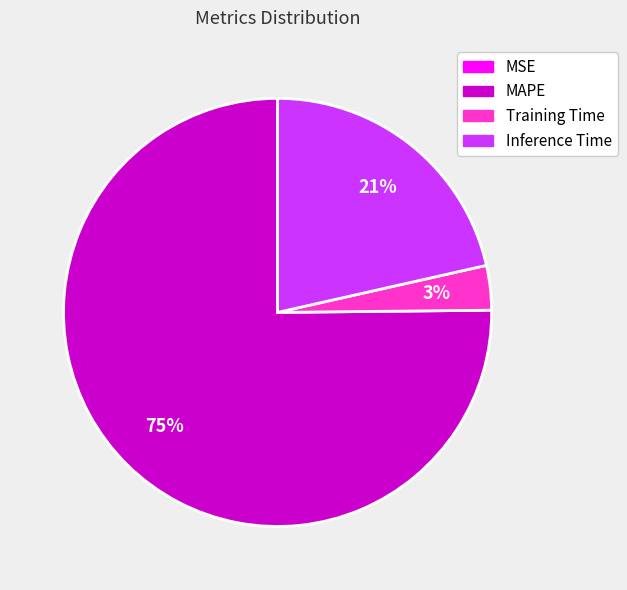

What is the majority slice?

MAPE